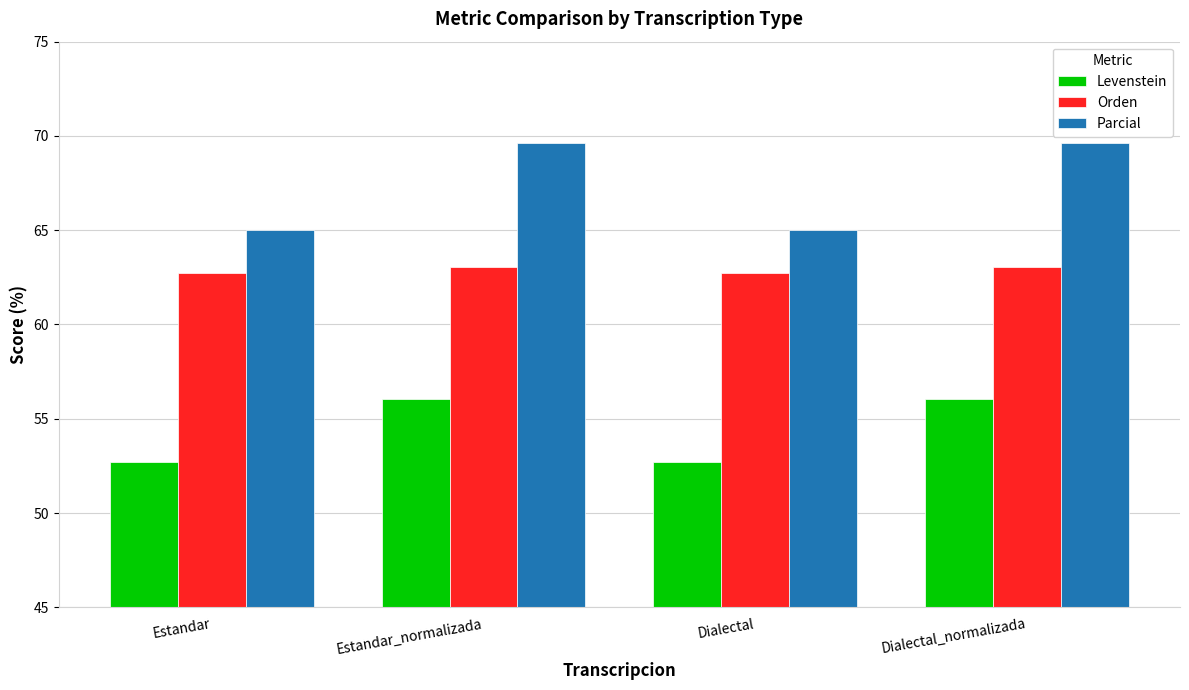

Which series has the widest spread of values?

Parcial